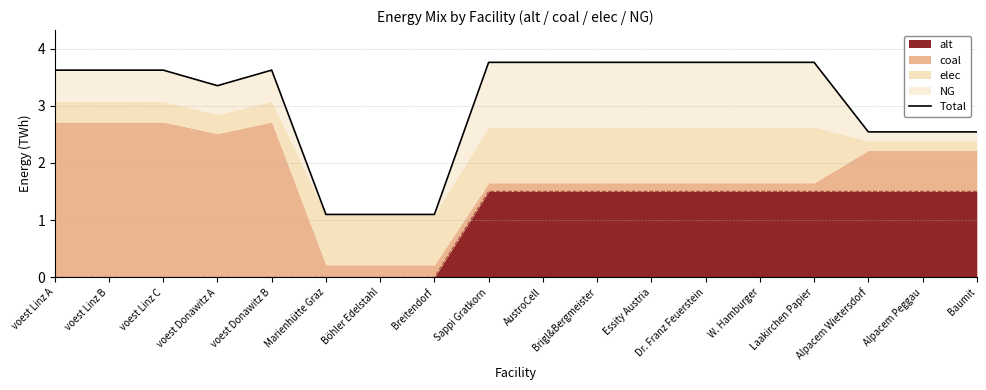

What value does the data have at Alpacem Wietersdorf?

2.5